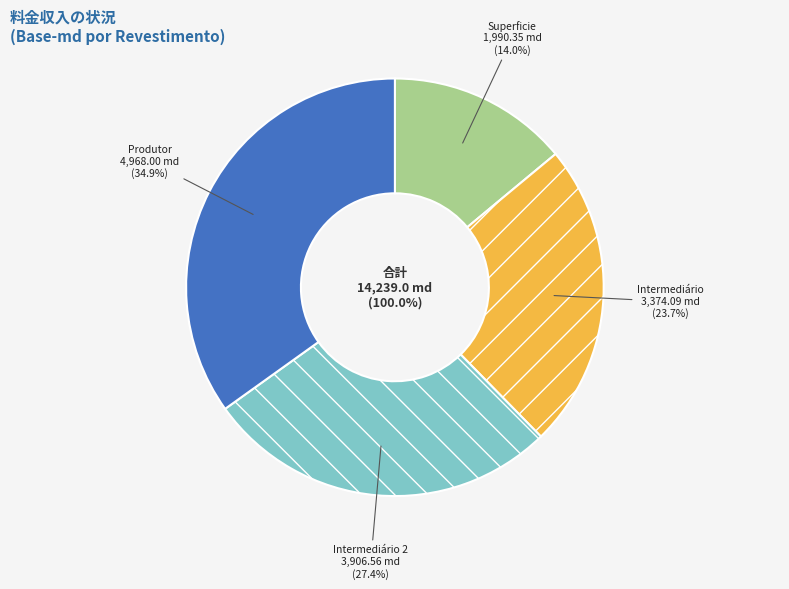

Combined, what portion of the pie is Intermediário 2 and Produtor?

62.3%